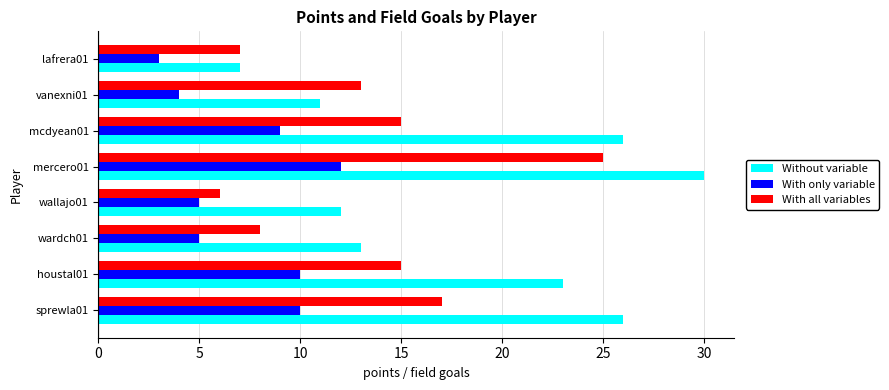

What is the difference between the maximum and minimum values in the Without variable series?

23